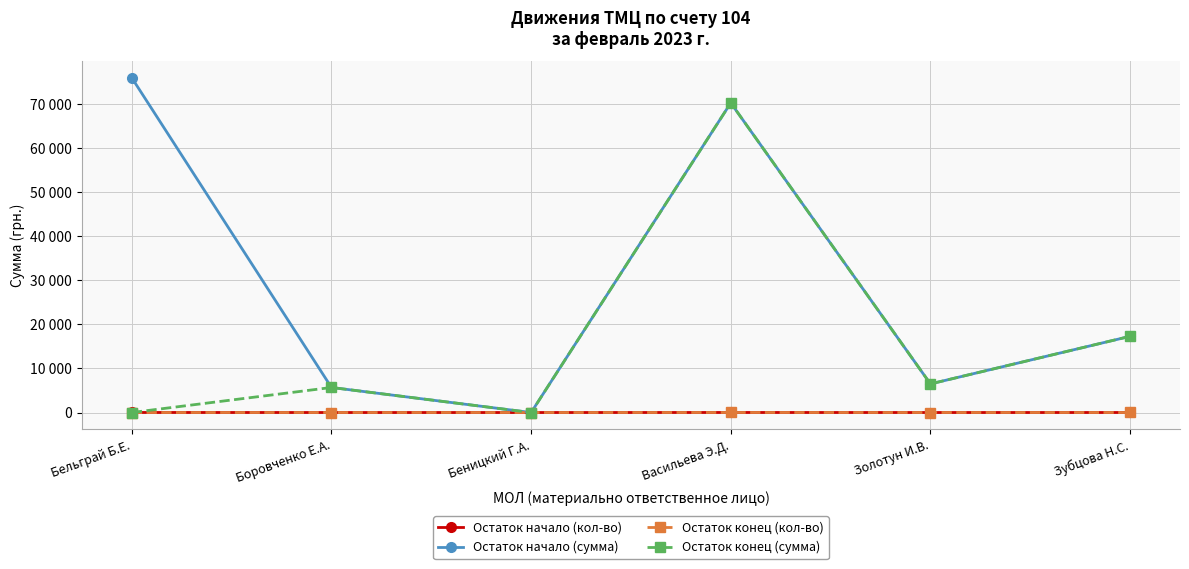

True or false: Остаток конец (кол-во) and Остаток конец (сумма) cross at least once.

False